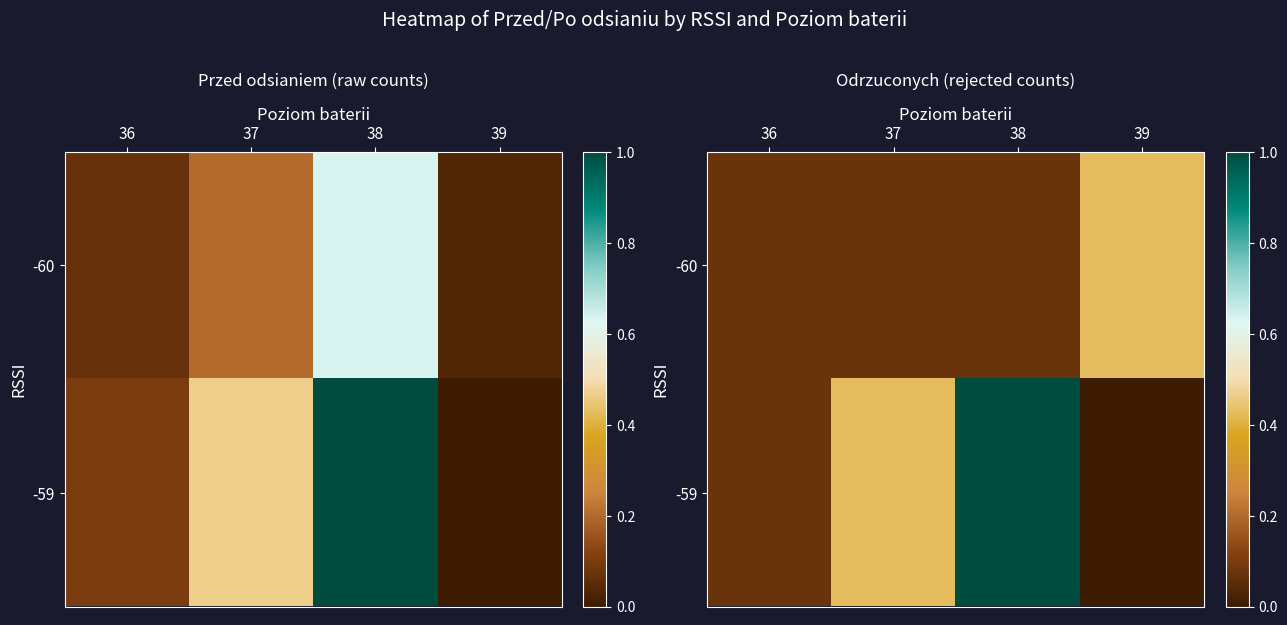

What is the total value across all series at 37?

0.5